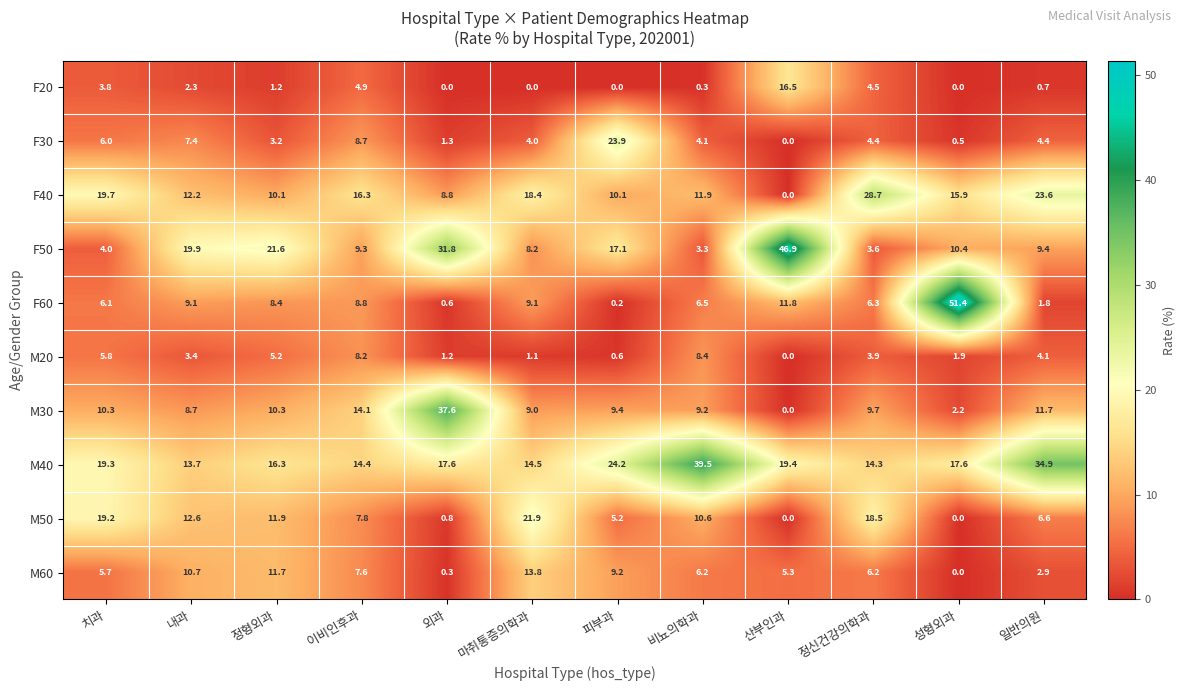

At 외과, list the series in order from smallest to largest.

F20, M60, F60, M50, M20, F30, F40, M40, F50, M30